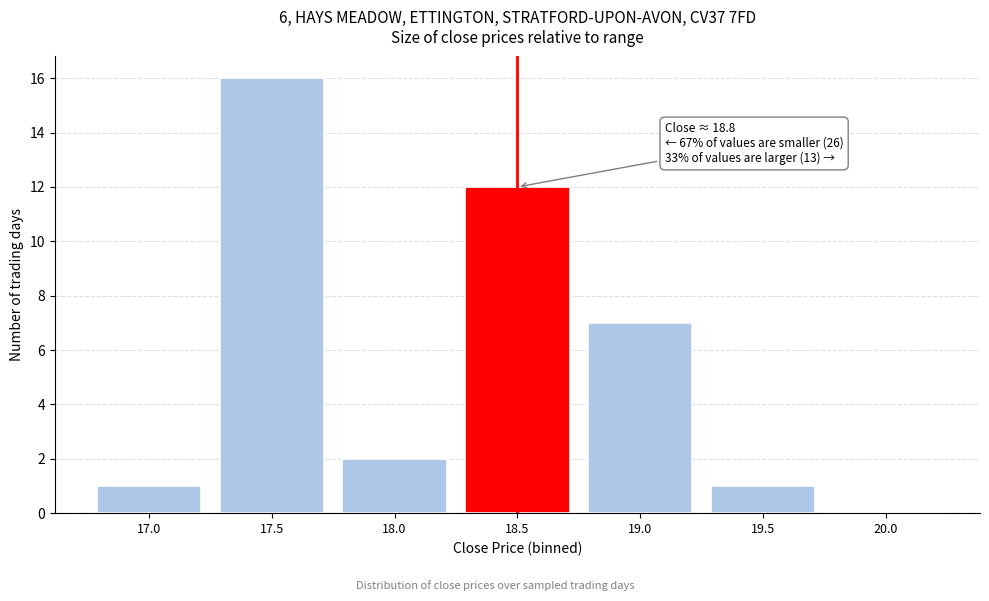

Reading left to right, what are all the values shown in this chart?

17.0=1	17.5=16	18.0=2	18.5=12	19.0=7	19.5=1	20.0=0